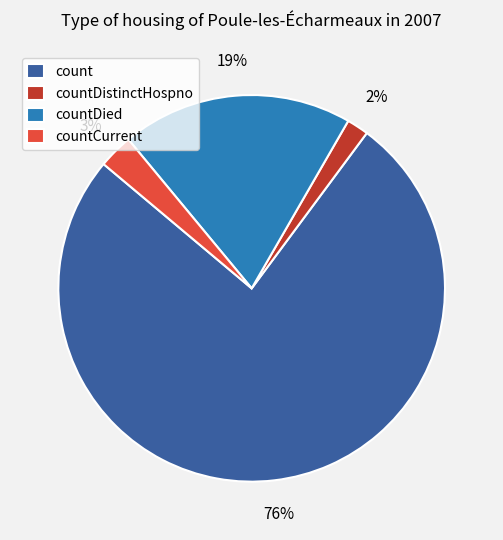

Count the number of slices in the pie.

4